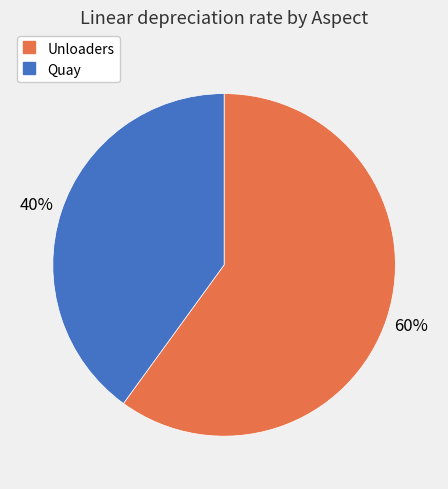

Which category accounts for the majority?

Unloaders